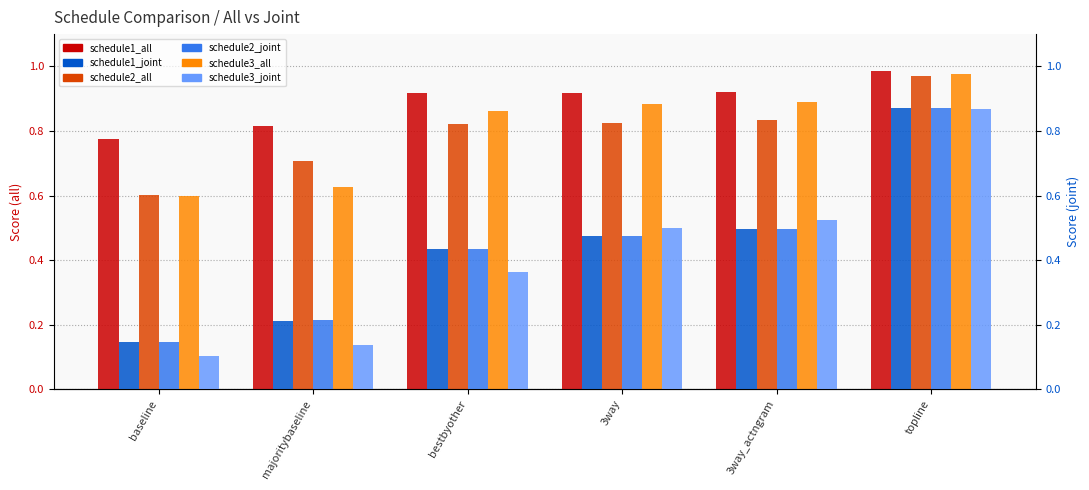

Which series has the largest range (max minus min)?

schedule3_joint